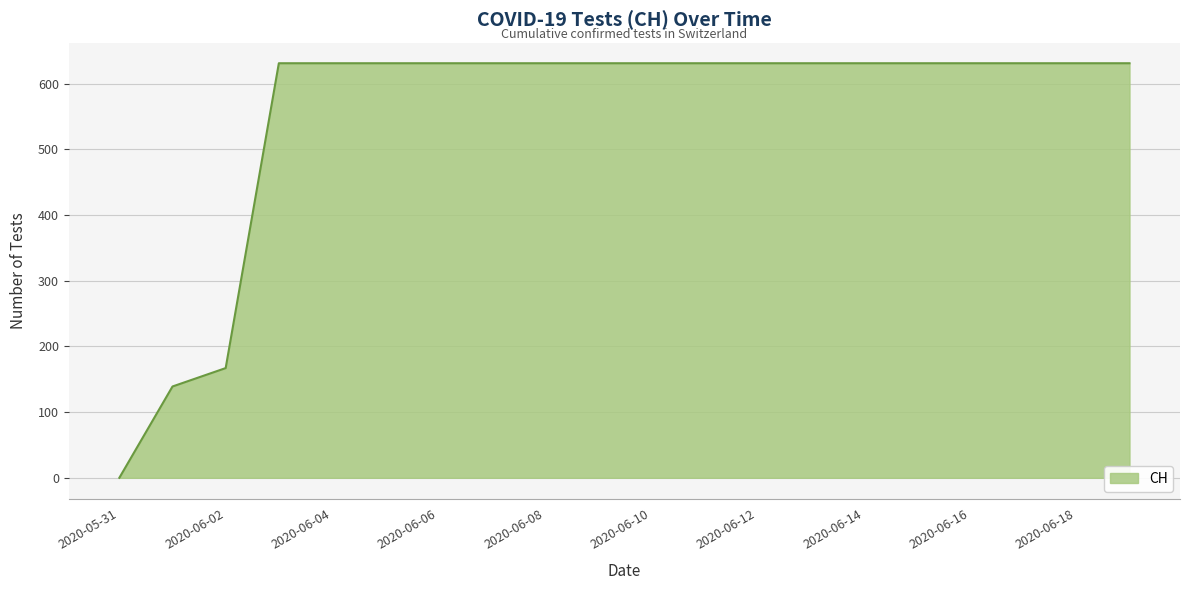

What is the greatest value displayed?

631